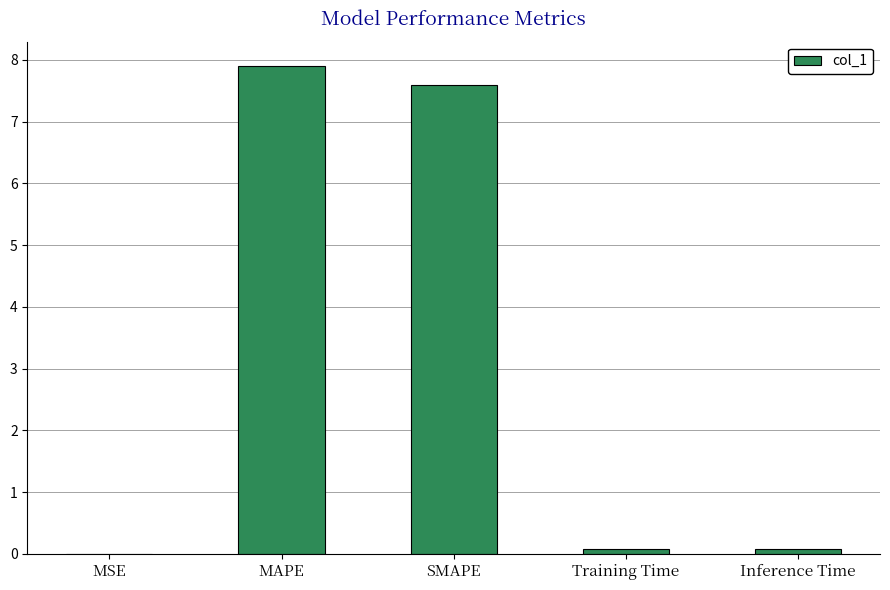

Count the number of categories in the chart.

5